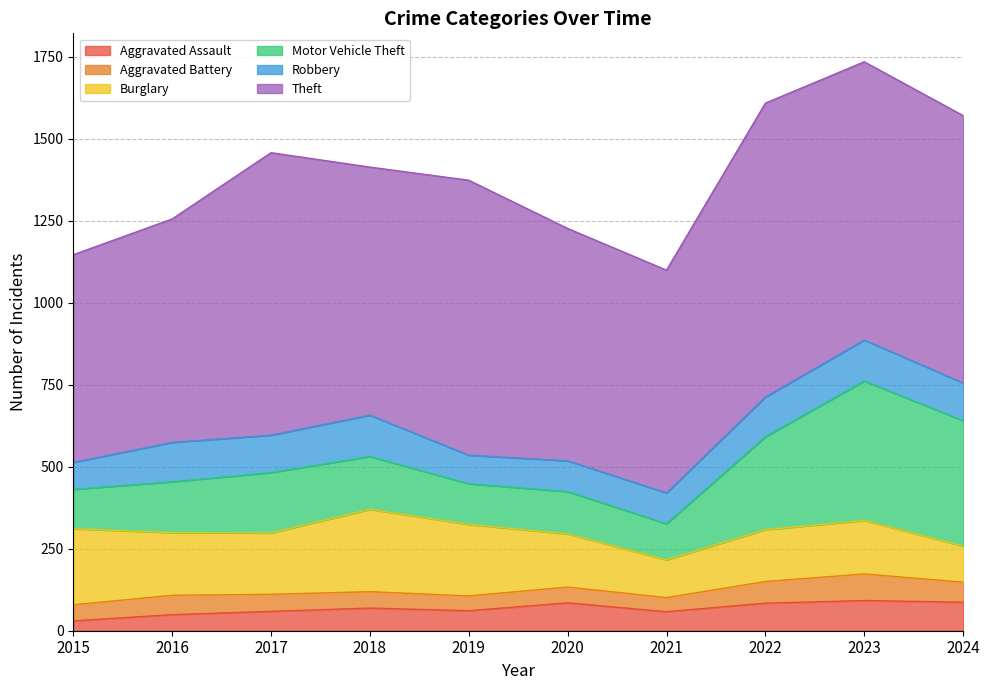

The value of Motor Vehicle Theft at 2023 is 258. True or false?

False